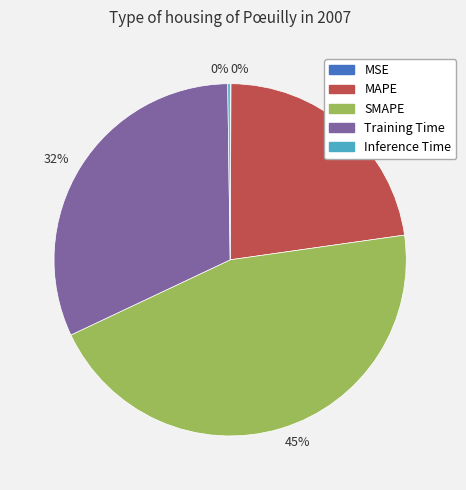

Is there any slice that represents more than half of the pie?

No